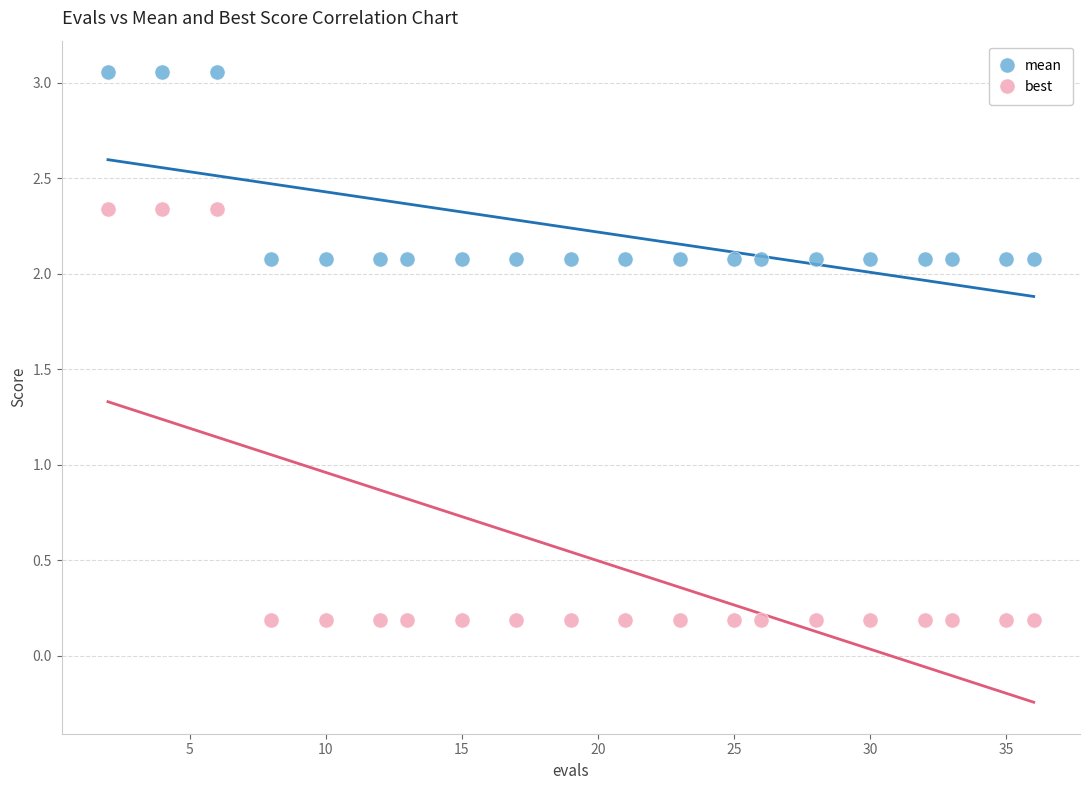

Across all data points, what is the range of X values (max minus min)?

34.0